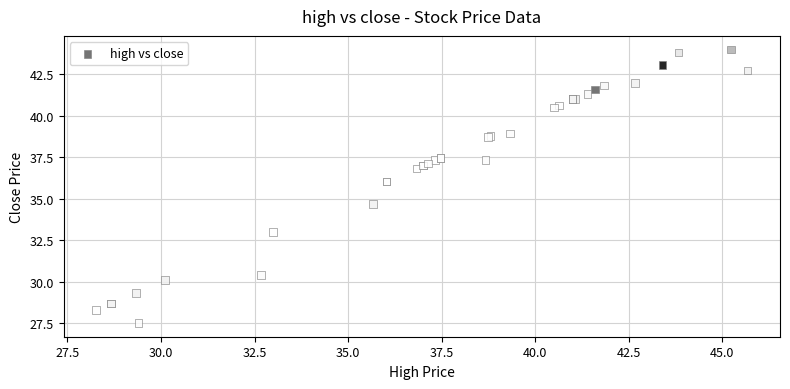

What Y value in the scatter plot is closest to 35?

34.7